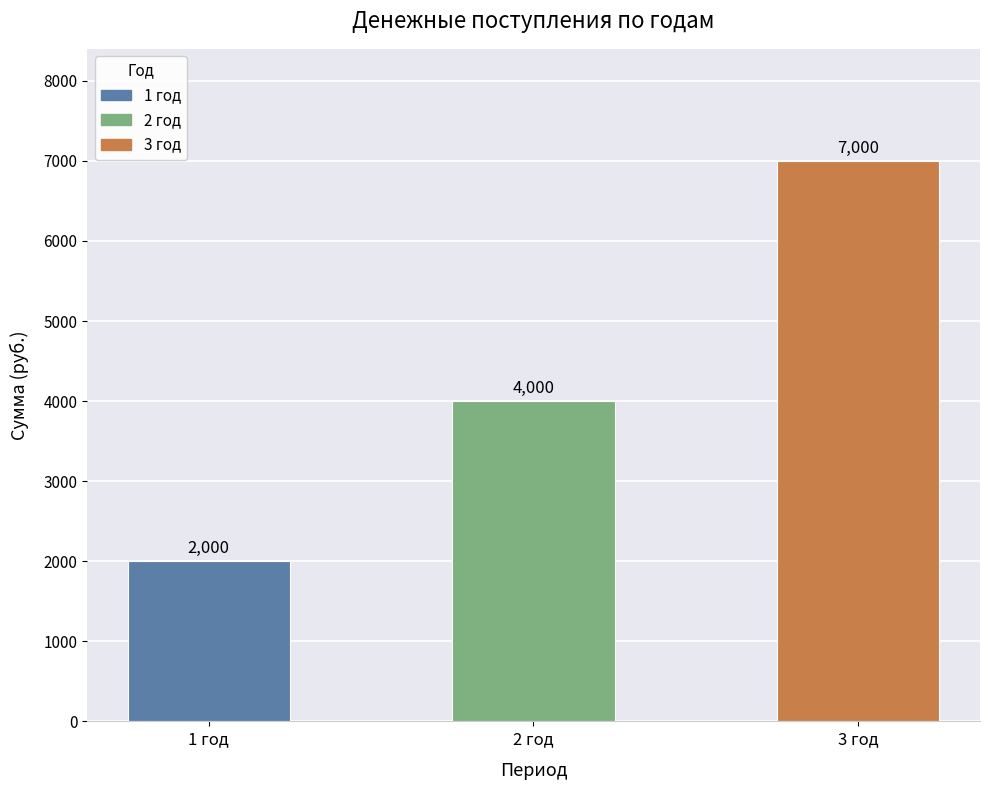

Which has a higher value, 3 год or 1 год?

3 год